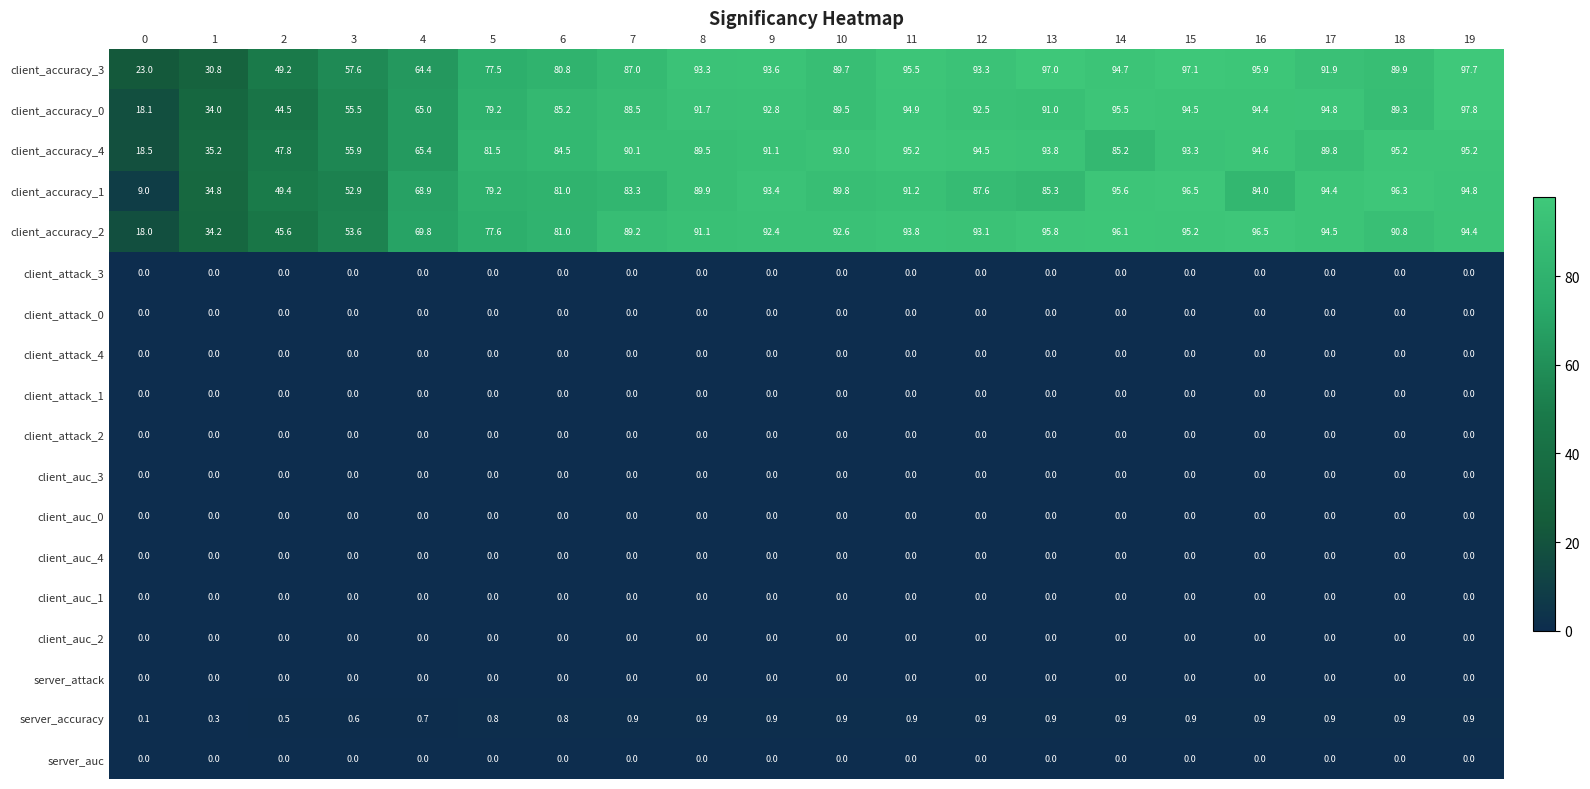

What is the difference between the second highest and minimum values in the client_accuracy_3 series?

74.1